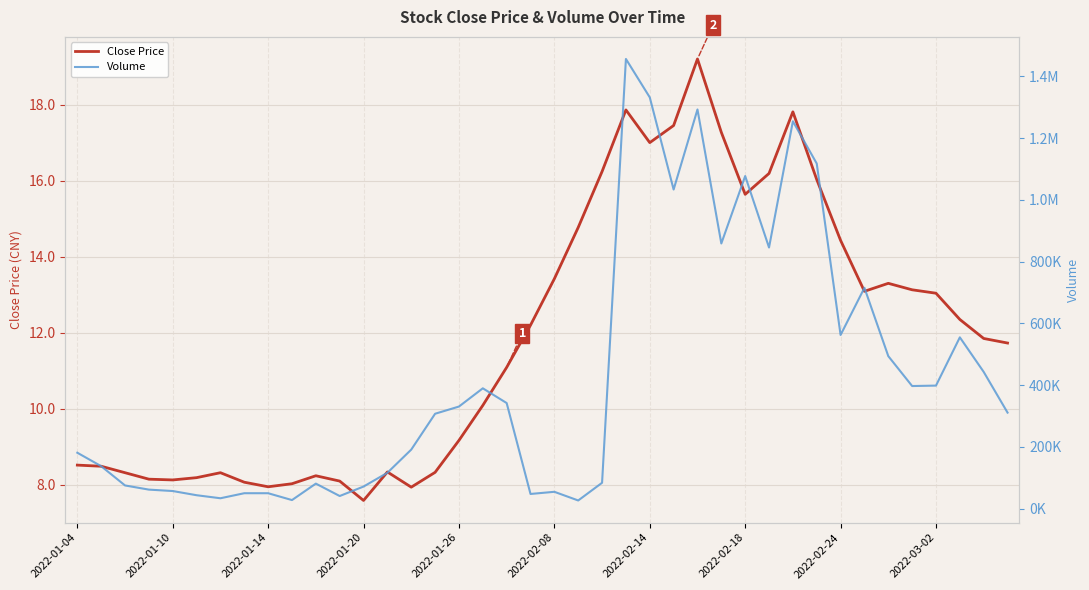

Rank the series by their average value, from lowest to highest.

Close Price, Volume